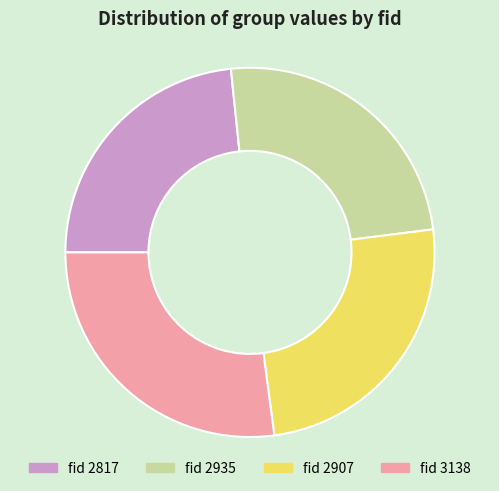

Is there any slice that represents more than half of the pie?

No